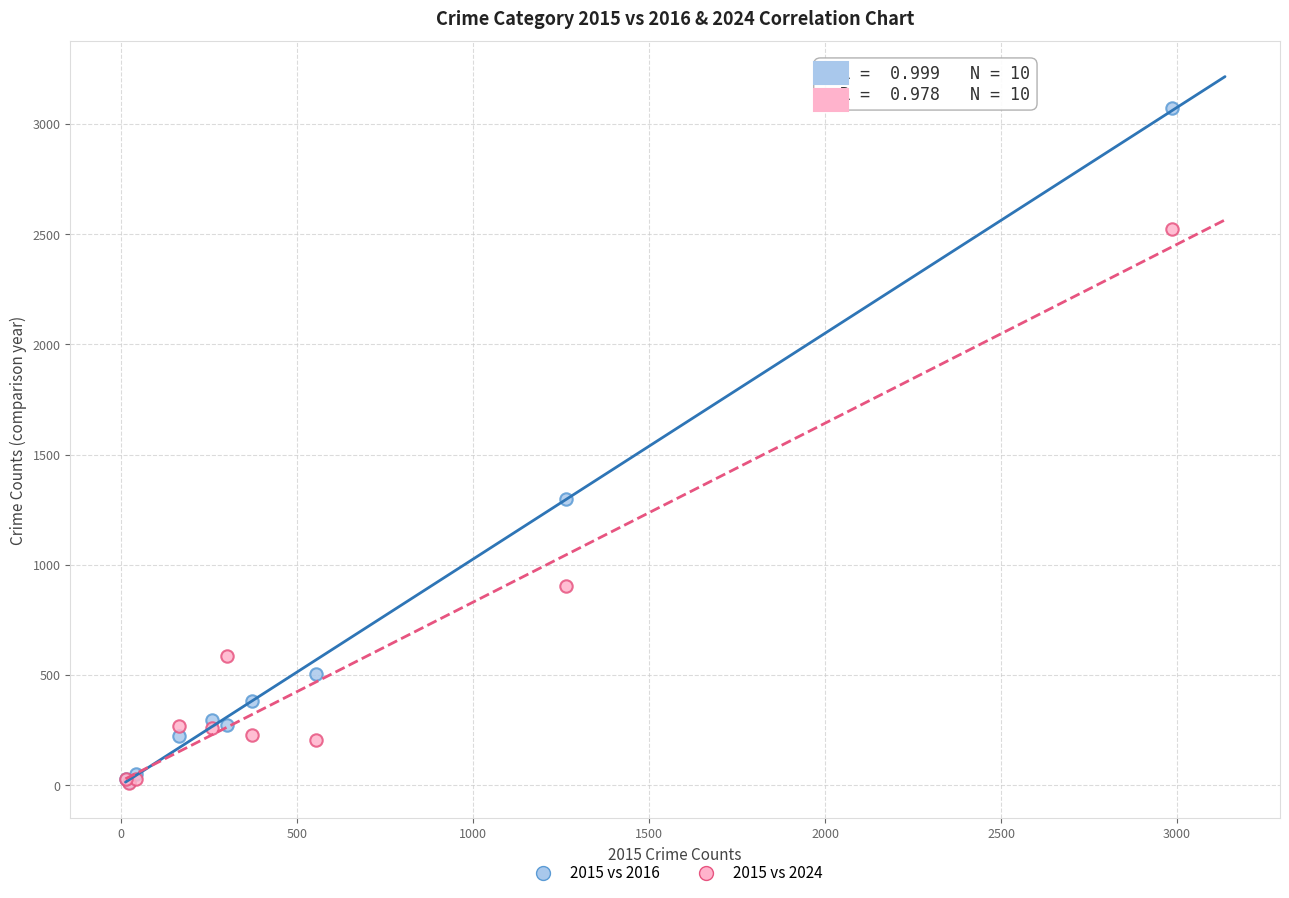

Across all series, what Y value is closest to 1541?

1297